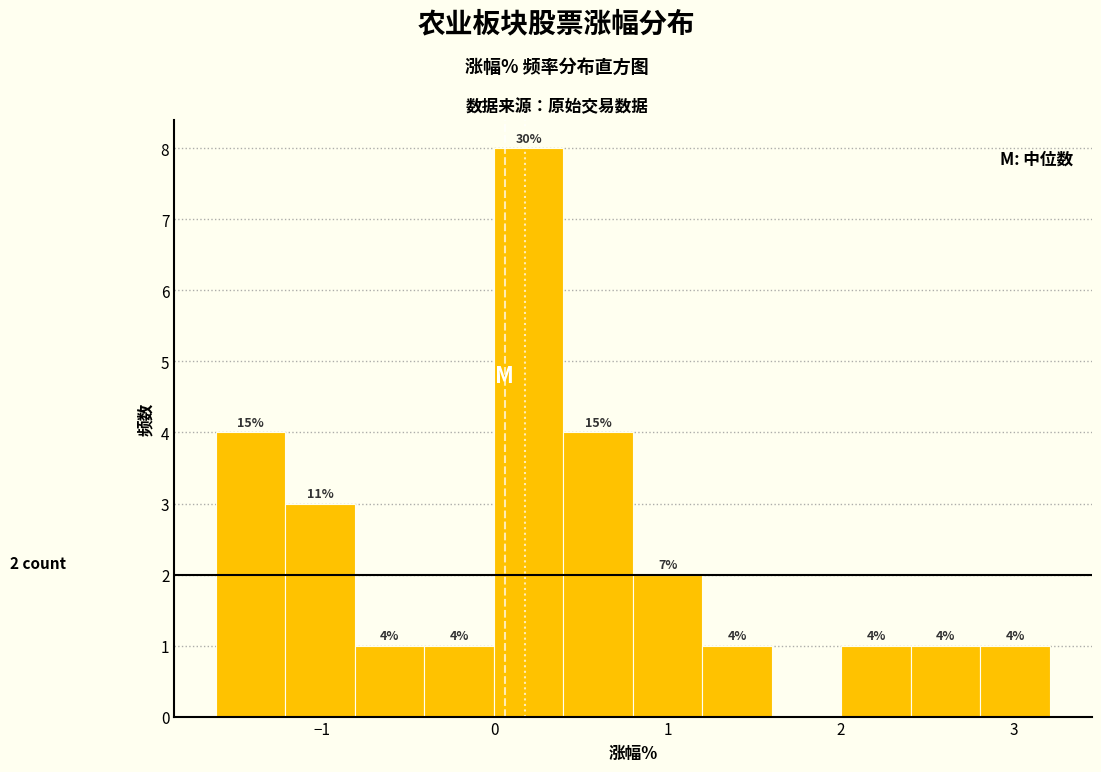

Which range on the x-axis has the tallest bar?

0.0 to 0.4